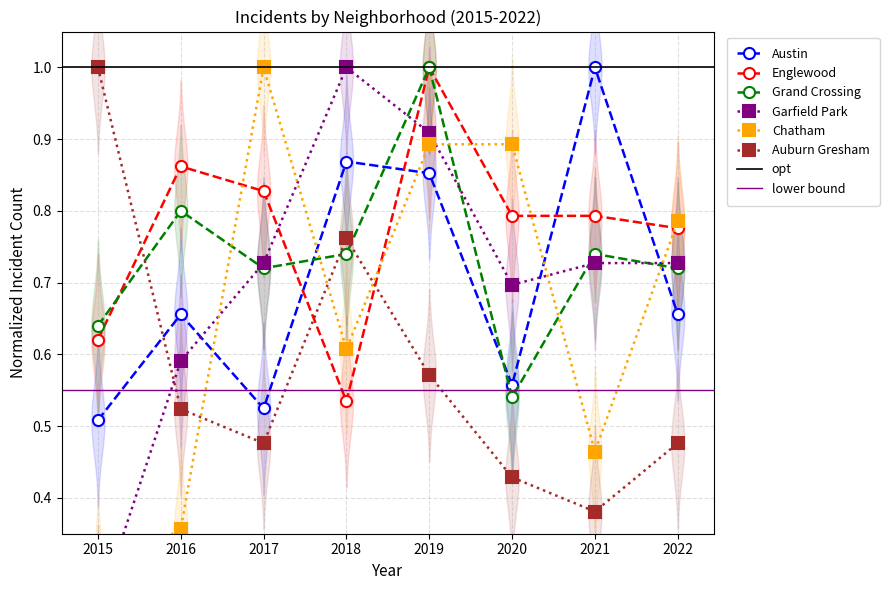

Reading left to right, list all the values displayed in this chart.

Austin: 2015=0.5	2016=0.7	2017=0.5	2018=0.9	2019=0.9	2020=0.6	2021=1.0	2022=0.7
Englewood: 2015=0.6	2016=0.9	2017=0.8	2018=0.5	2019=1.0	2020=0.8	2021=0.8	2022=0.8
Grand Crossing: 2015=0.6	2016=0.8	2017=0.7	2018=0.7	2019=1.0	2020=0.5	2021=0.7	2022=0.7
Garfield Park: 2015=0.2	2016=0.6	2017=0.7	2018=1.0	2019=0.9	2020=0.7	2021=0.7	2022=0.7
Chatham: 2015=0.3	2016=0.4	2017=1.0	2018=0.6	2019=0.9	2020=0.9	2021=0.5	2022=0.8
Auburn Gresham: 2015=1.0	2016=0.5	2017=0.5	2018=0.8	2019=0.6	2020=0.4	2021=0.4	2022=0.5